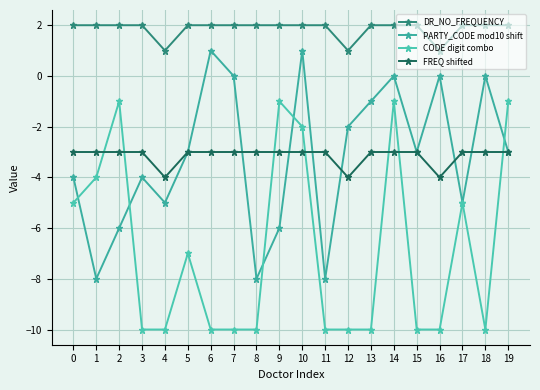

Does the chart have visible grid lines?

Yes